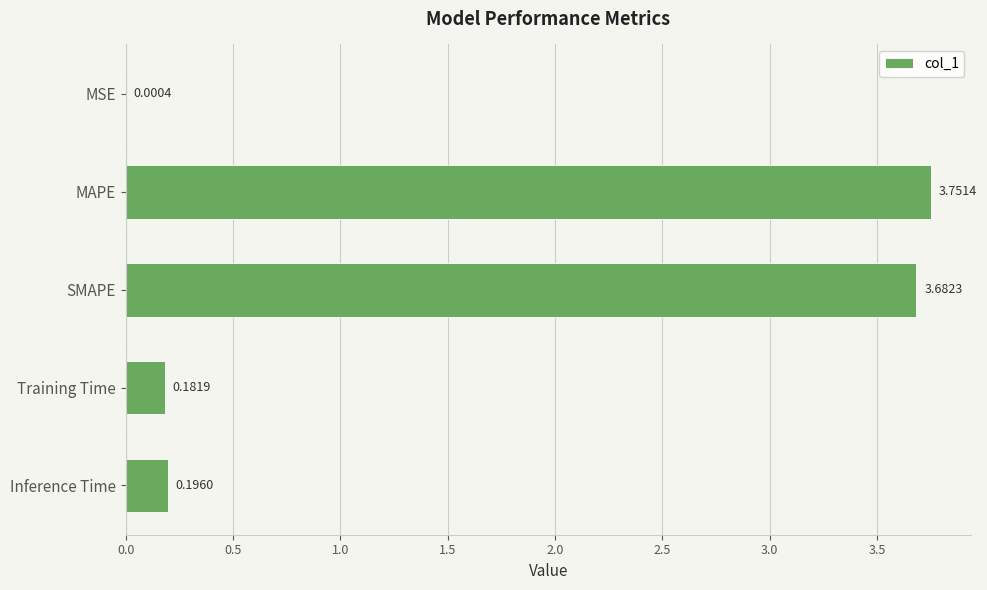

Between Training Time and SMAPE, which is larger?

SMAPE